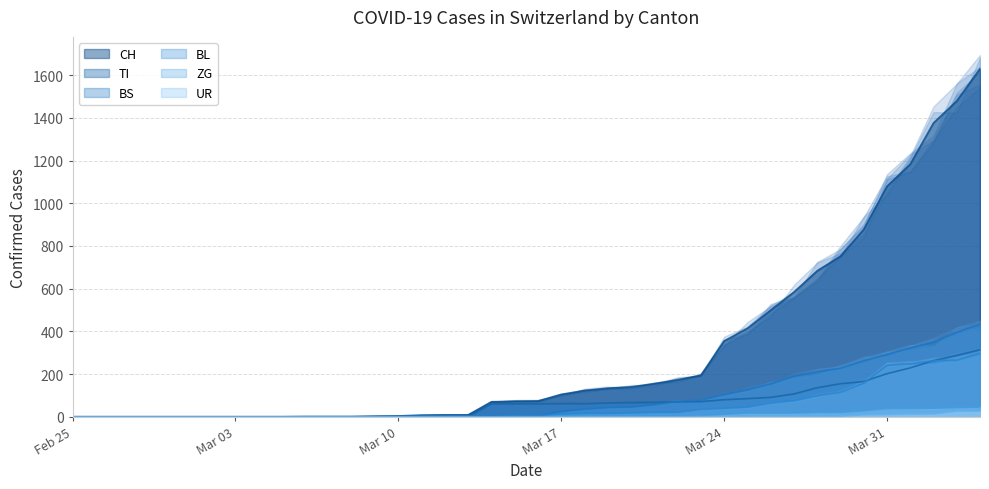

True or false: TI and UR cross at least once.

False